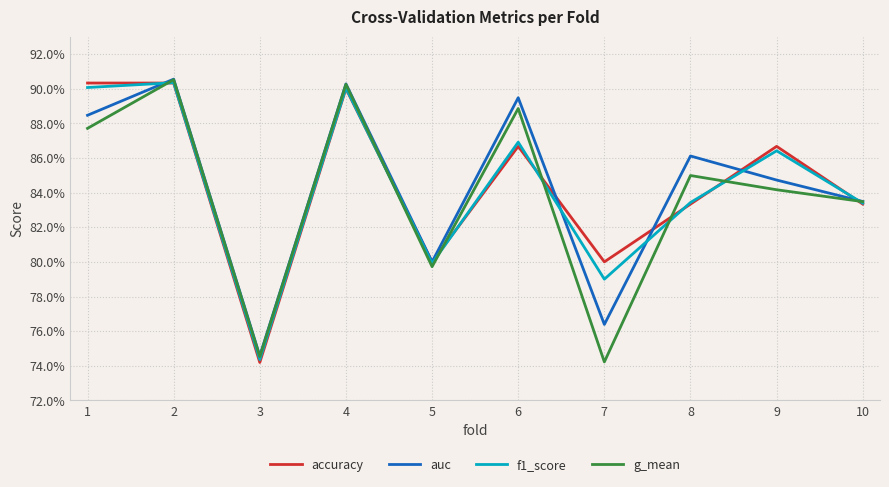

Reading left to right, extract all data points from this chart.

accuracy: 1=0.9	2=0.9	3=0.7	4=0.9	5=0.8	6=0.9	7=0.8	8=0.8	9=0.9	10=0.8
auc: 1=0.9	2=0.9	3=0.7	4=0.9	5=0.8	6=0.9	7=0.8	8=0.9	9=0.8	10=0.8
f1_score: 1=0.9	2=0.9	3=0.7	4=0.9	5=0.8	6=0.9	7=0.8	8=0.8	9=0.9	10=0.8
g_mean: 1=0.9	2=0.9	3=0.7	4=0.9	5=0.8	6=0.9	7=0.7	8=0.8	9=0.8	10=0.8